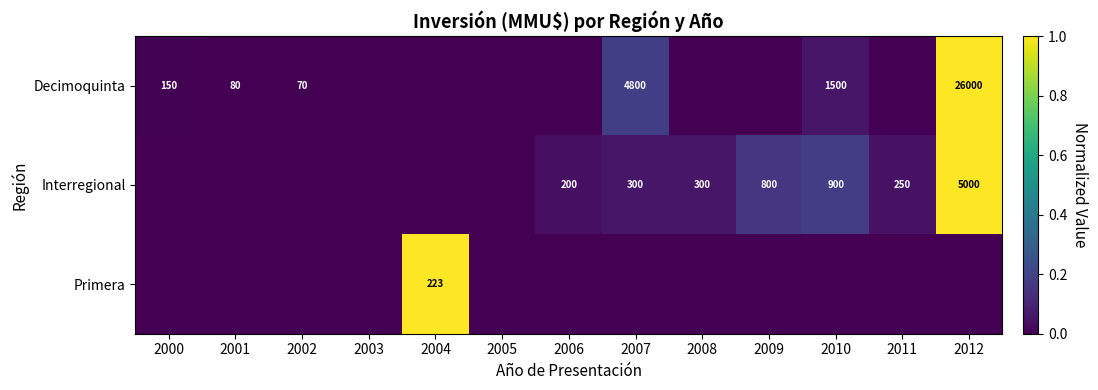

Is the value of Decimoquinta at 2000 greater than the value of Interregional at 2009?

No